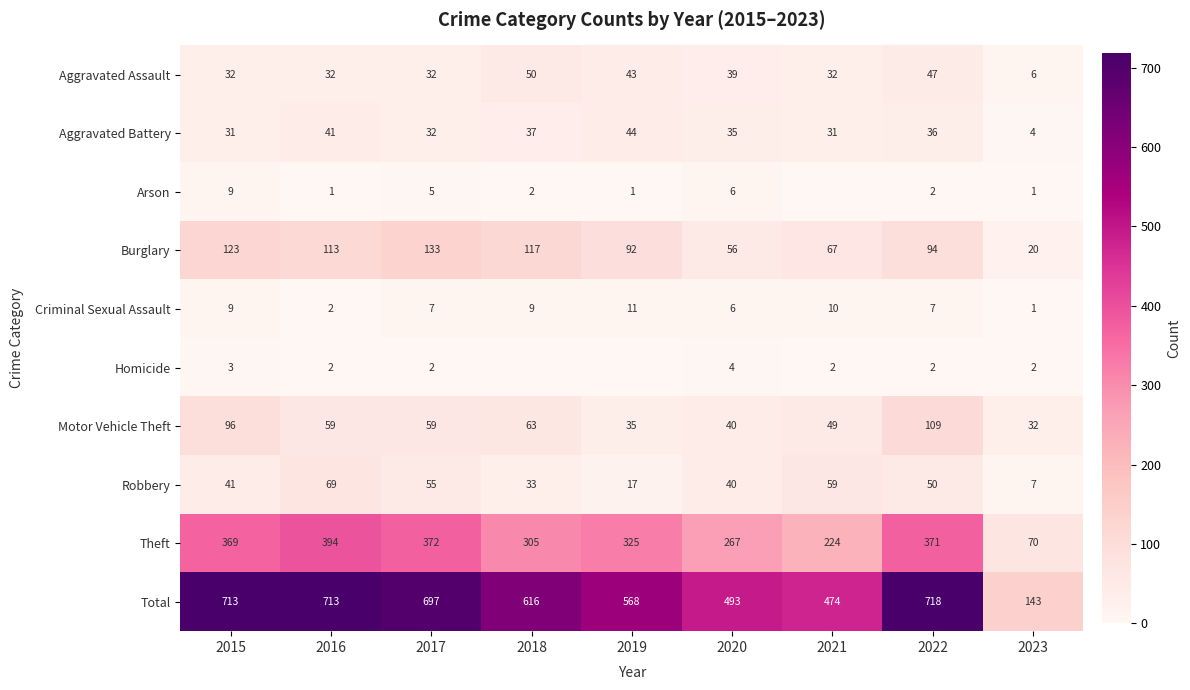

At which category is the sum across all series the highest?

2022